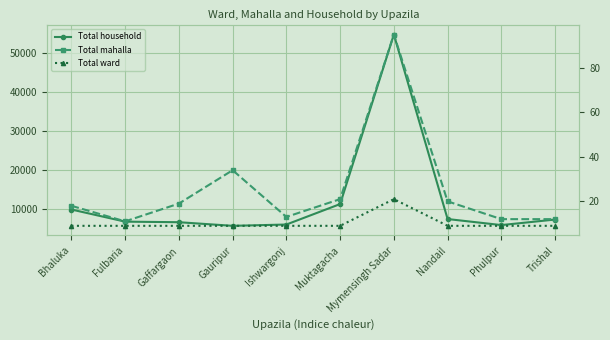

At which label does Total ward reach its minimum?

Bhaluka